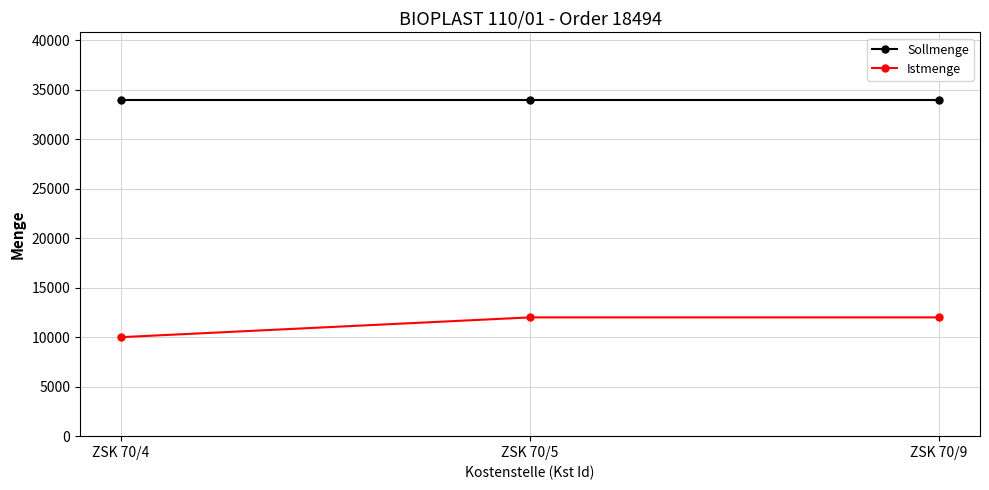

Is it true that Istmenge equals 5694 at ZSK 70/9?

False